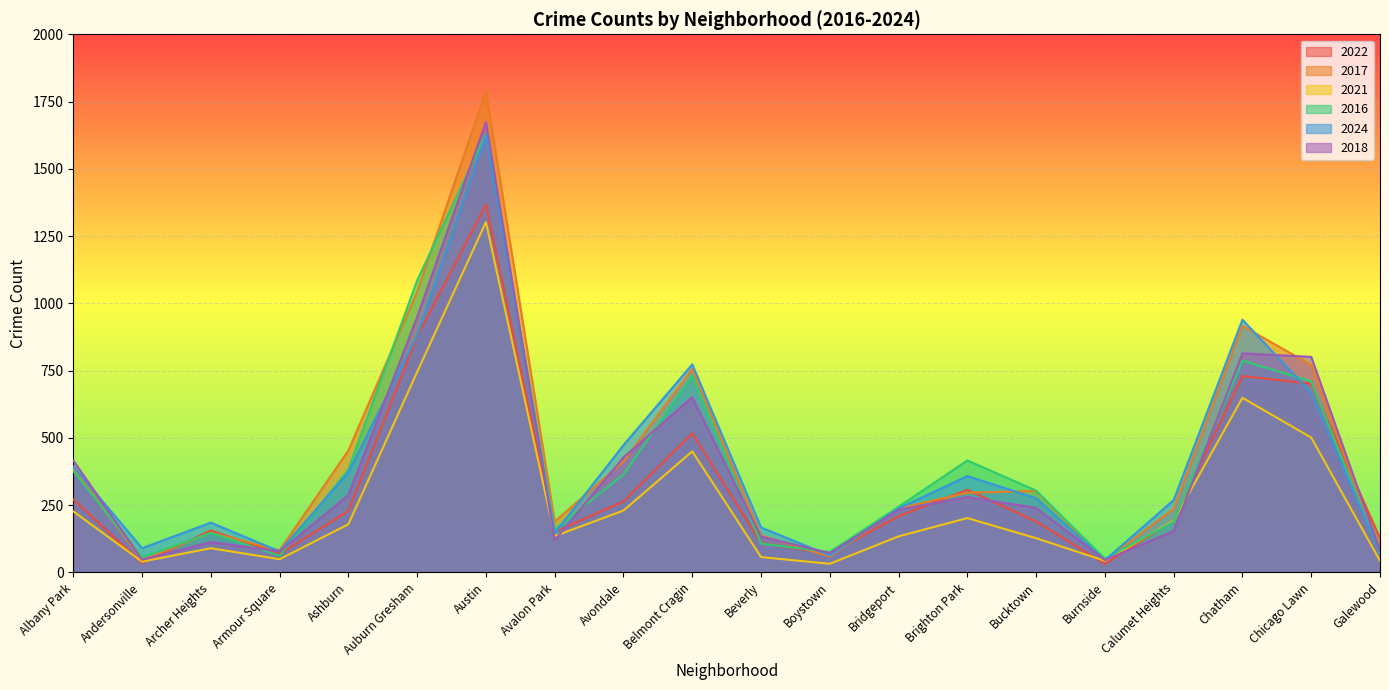

True or false: 2016 and 2018 intersect in this chart.

True